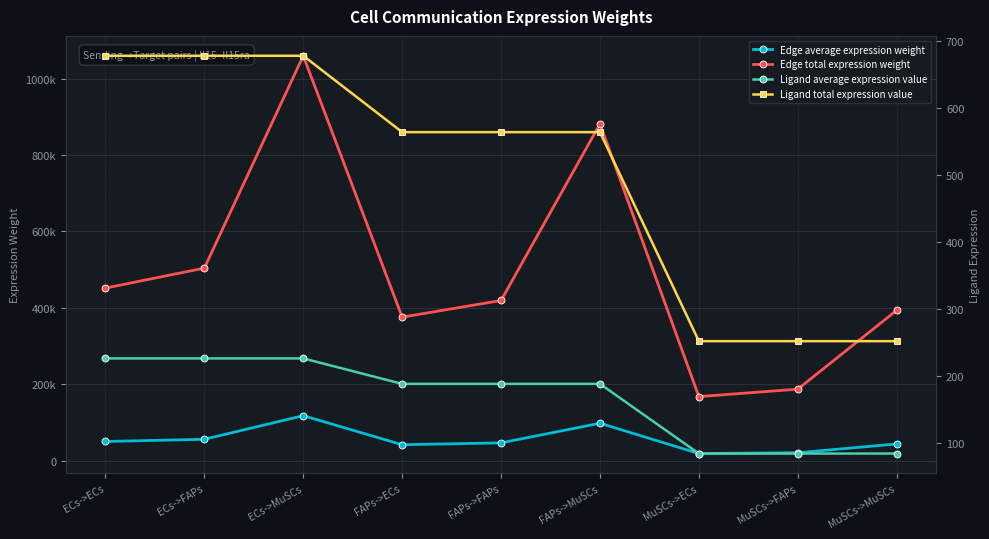

What is the approximate value of Edge average expression weight at MuSCs->MuSCs?

43729.1